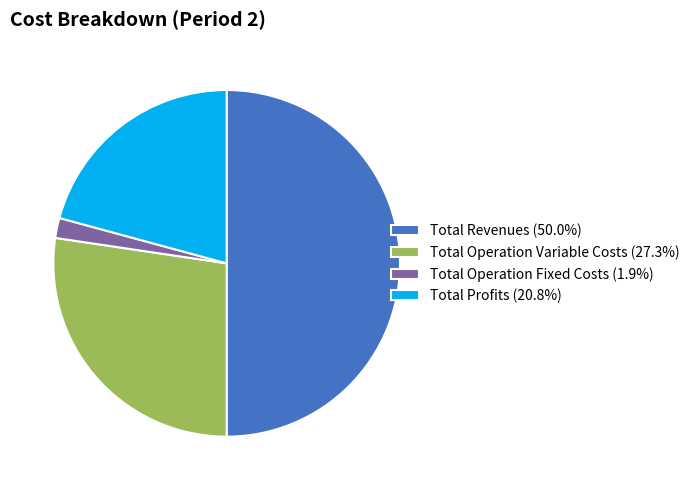

Approximately how many times larger is the value at Total Operation Variable Costs (27.3%) compared to Total Profits (20.8%)?

1.3